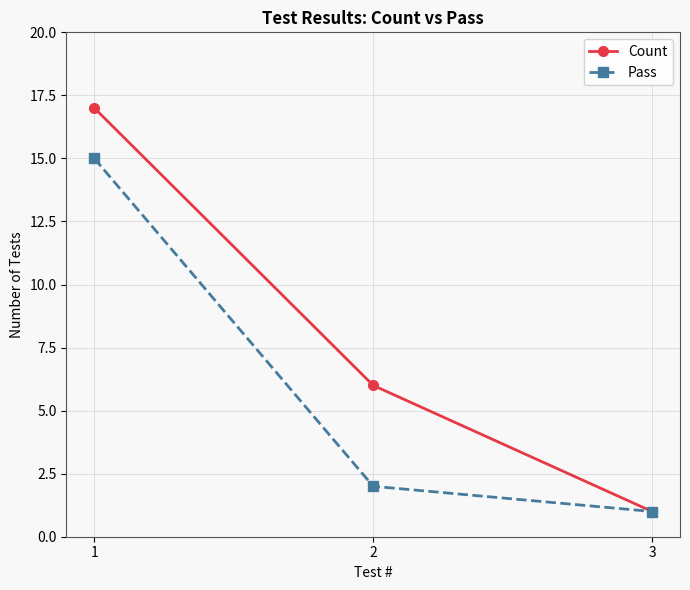

Which category has the lowest value across all series?

3